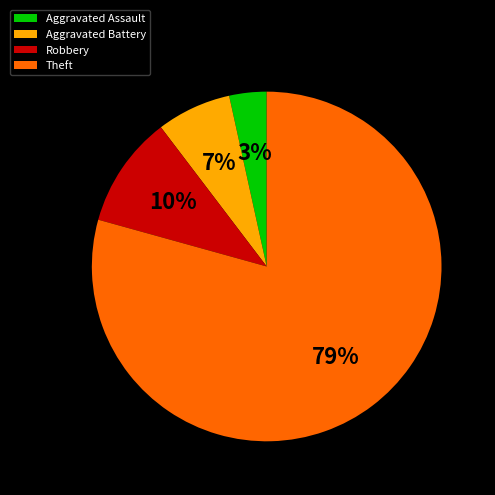

Is there a majority slice in this chart?

Yes